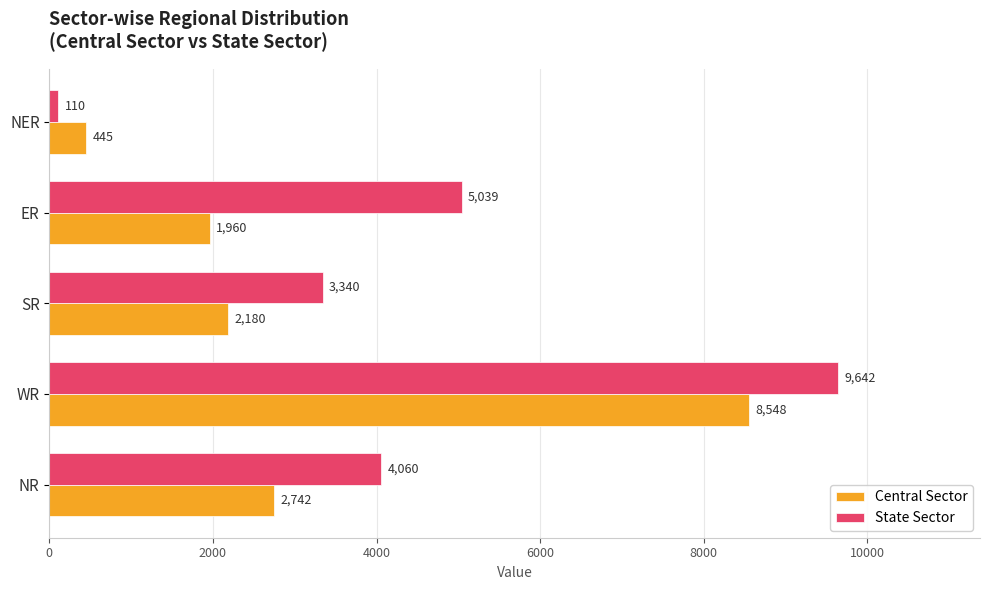

What is the difference between the second highest and minimum values in the State Sector series?

4929